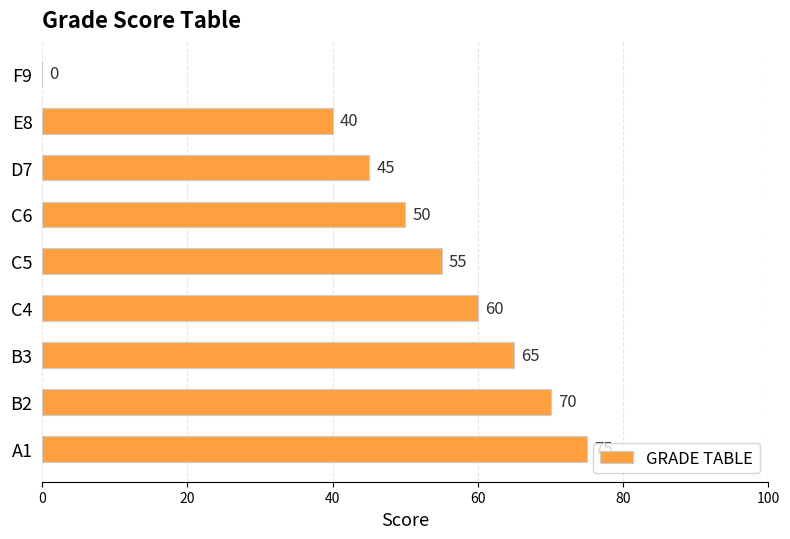

Read the value at E8, to the nearest 10.

40